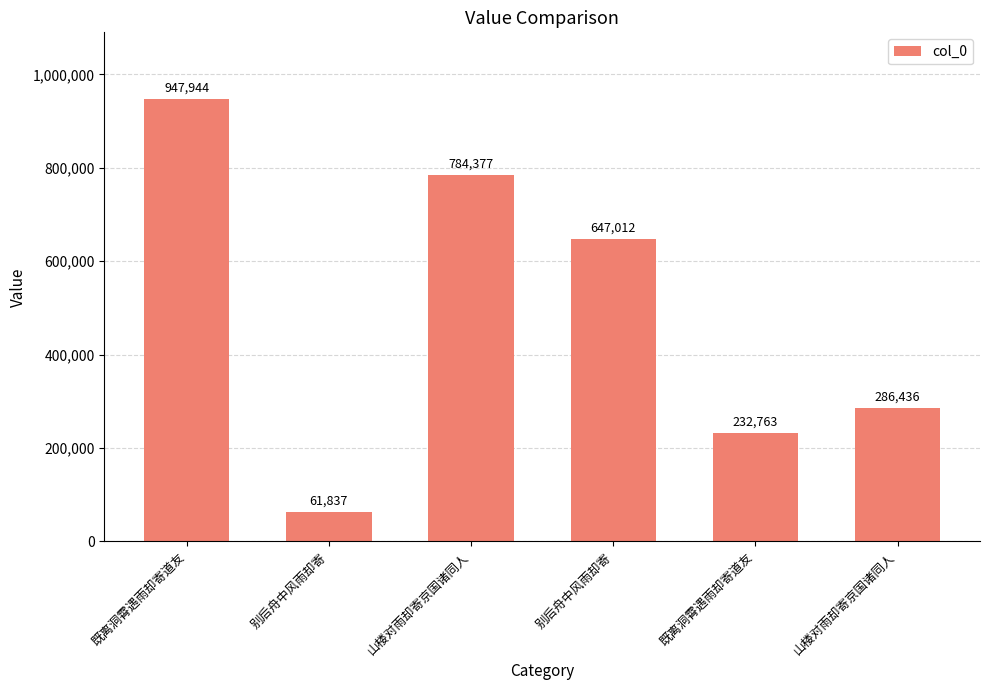

What is the smallest value displayed?

61837